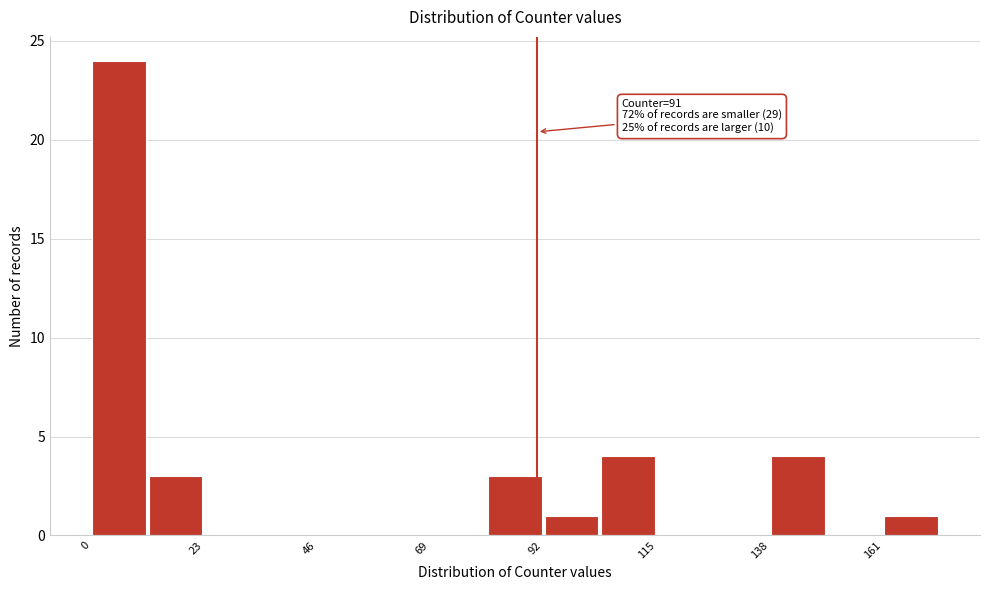

Read against the x-axis, roughly where is the centre of the tallest bar?

5